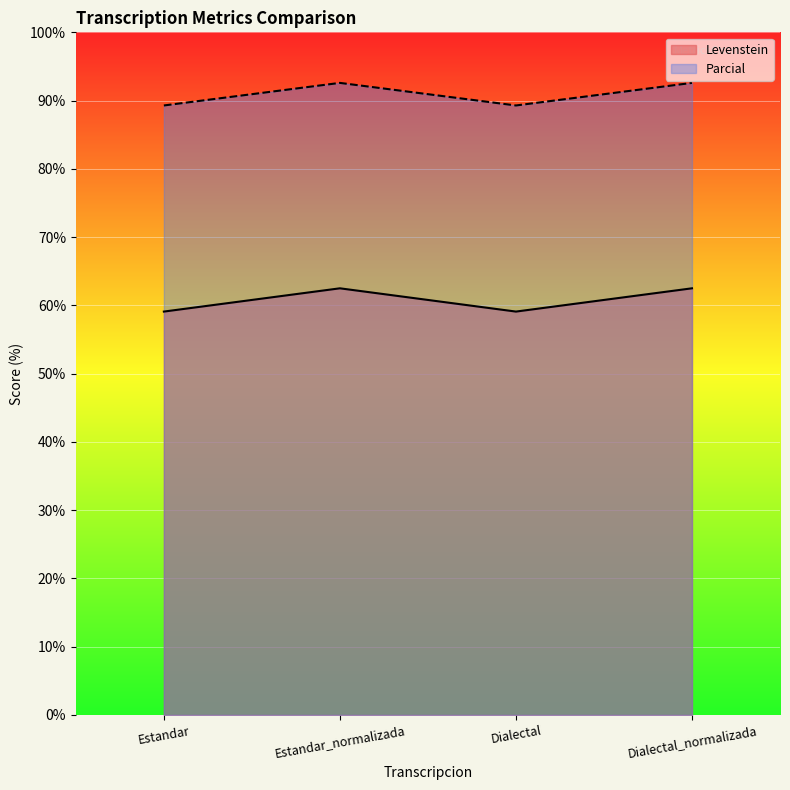

True or false: Parcial has more than 0 interior local peaks.

True